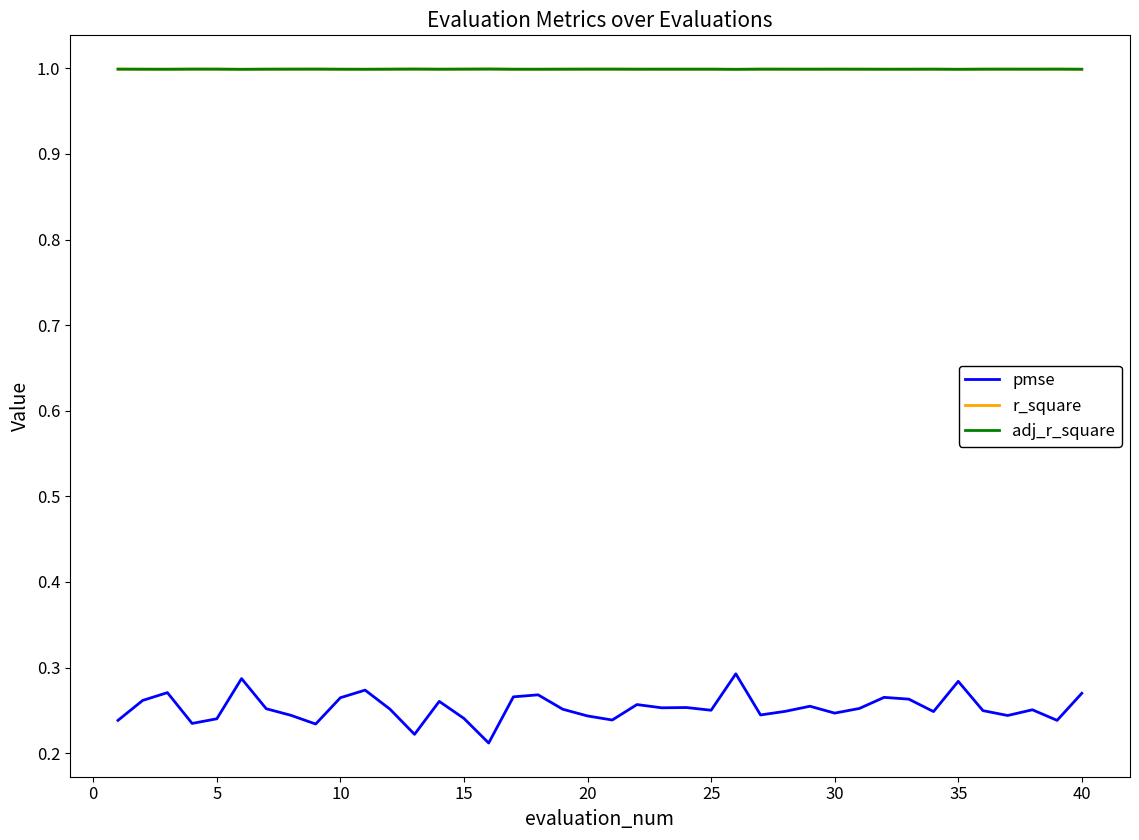

What is the minimum value for r_square?

1.0